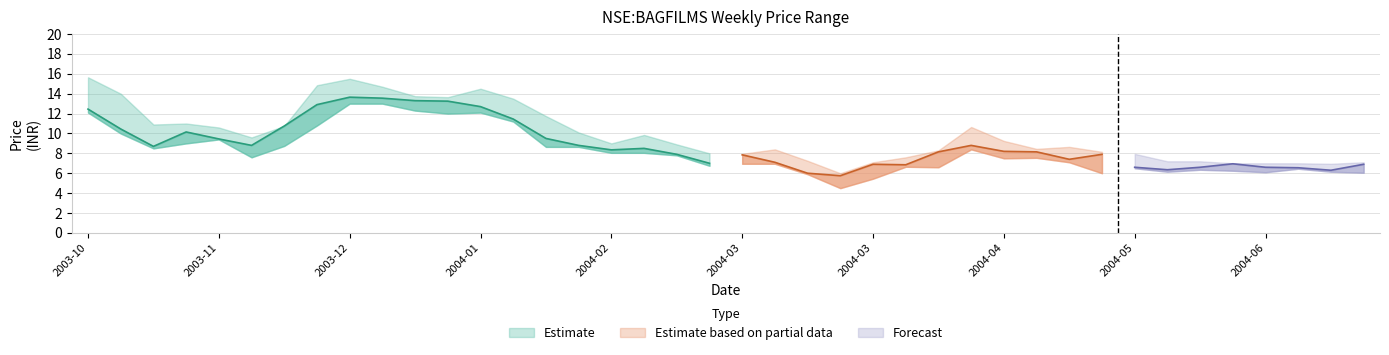

Reading left to right, transcribe all the data shown in this chart.

high: 2003-10-13=15.7	2003-10-20=14.0	2003-10-27=10.9	2003-11-03=11.0	2003-11-10=10.6	2003-11-17=9.6	2003-11-24=10.8	2003-12-01=14.8	2003-12-08=15.5	2003-12-15=14.7	2003-12-22=13.8	2003-12-29=13.7	2004-01-05=14.5	2004-01-12=13.5	2004-01-19=11.8	2004-01-27=10.1	2004-02-03=9.0	2004-02-09=9.8	2004-02-16=8.9	2004-02-23=8.0	2004-03-01=8.0	2004-03-08=8.4	2004-03-15=7.2	2004-03-22=6.0	2004-03-29=7.1	2004-04-05=7.6	2004-04-12=8.3	2004-04-19=10.7	2004-04-26=9.2	2004-05-03=8.4	2004-05-10=8.7	2004-05-17=8.2	2004-05-24=8.0	2004-05-31=7.2	2004-06-07=7.2	2004-06-14=7.0	2004-06-21=7.0	2004-06-28=7.0	2004-07-05=7.0	2004-07-12=7.1
close: 2003-10-13=12.4	2003-10-20=10.4	2003-10-27=8.7	2003-11-03=10.2	2003-11-10=9.4	2003-11-17=8.8	2003-11-24=10.8	2003-12-01=12.9	2003-12-08=13.7	2003-12-15=13.6	2003-12-22=13.3	2003-12-29=13.2	2004-01-05=12.7	2004-01-12=11.4	2004-01-19=9.5	2004-01-27=8.8	2004-02-03=8.3	2004-02-09=8.5	2004-02-16=7.9	2004-02-23=7.0	2004-03-01=7.8	2004-03-08=7.1	2004-03-15=6.0	2004-03-22=5.8	2004-03-29=6.9	2004-04-05=6.8	2004-04-12=8.2	2004-04-19=8.8	2004-04-26=8.2	2004-05-03=8.2	2004-05-10=7.4	2004-05-17=7.9	2004-05-24=6.6	2004-05-31=6.3	2004-06-07=6.6	2004-06-14=7.0	2004-06-21=6.6	2004-06-28=6.5	2004-07-05=6.3	2004-07-12=6.9
low: 2003-10-13=12.1	2003-10-20=10.0	2003-10-27=8.5	2003-11-03=9.0	2003-11-10=9.4	2003-11-17=7.6	2003-11-24=8.8	2003-12-01=10.8	2003-12-08=13.0	2003-12-15=13.0	2003-12-22=12.3	2003-12-29=12.0	2004-01-05=12.1	2004-01-12=11.2	2004-01-19=8.7	2004-01-27=8.7	2004-02-03=8.1	2004-02-09=8.1	2004-02-16=7.8	2004-02-23=6.8	2004-03-01=7.0	2004-03-08=7.0	2004-03-15=5.9	2004-03-22=4.5	2004-03-29=5.5	2004-04-05=6.7	2004-04-12=6.6	2004-04-19=8.4	2004-04-26=7.5	2004-05-03=7.5	2004-05-10=7.1	2004-05-17=6.0	2004-05-24=6.5	2004-05-31=6.2	2004-06-07=6.3	2004-06-14=6.2	2004-06-21=6.1	2004-06-28=6.5	2004-07-05=6.2	2004-07-12=6.0